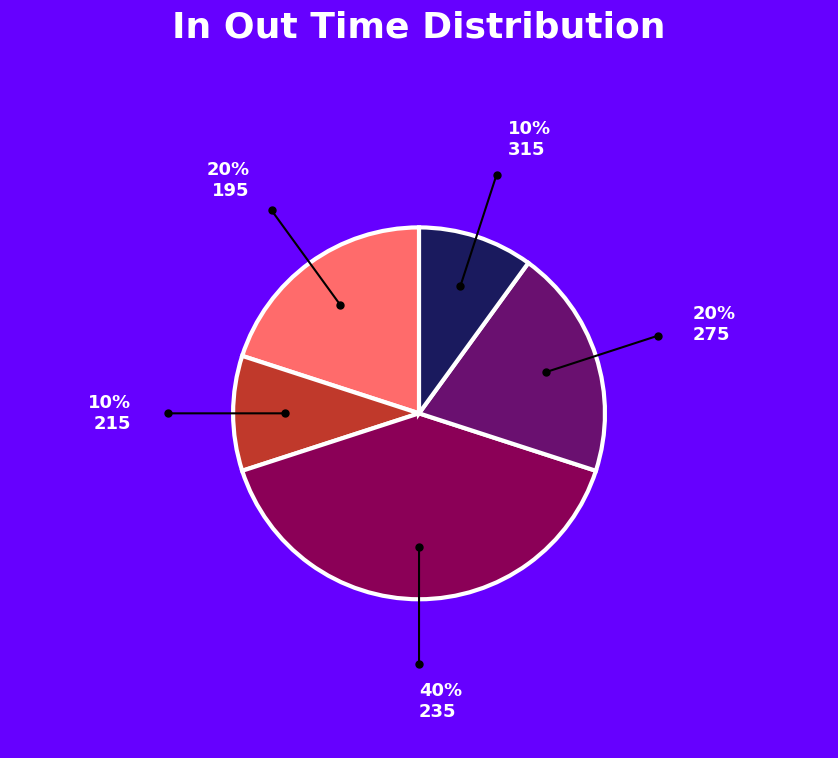

How many slices are in this pie chart?

5